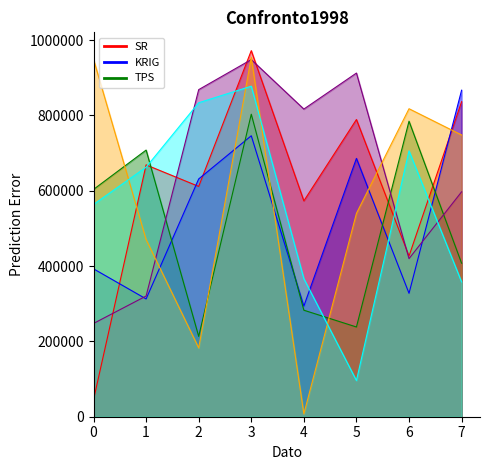

Is it true that KRIG equals 897321 at 5?

False